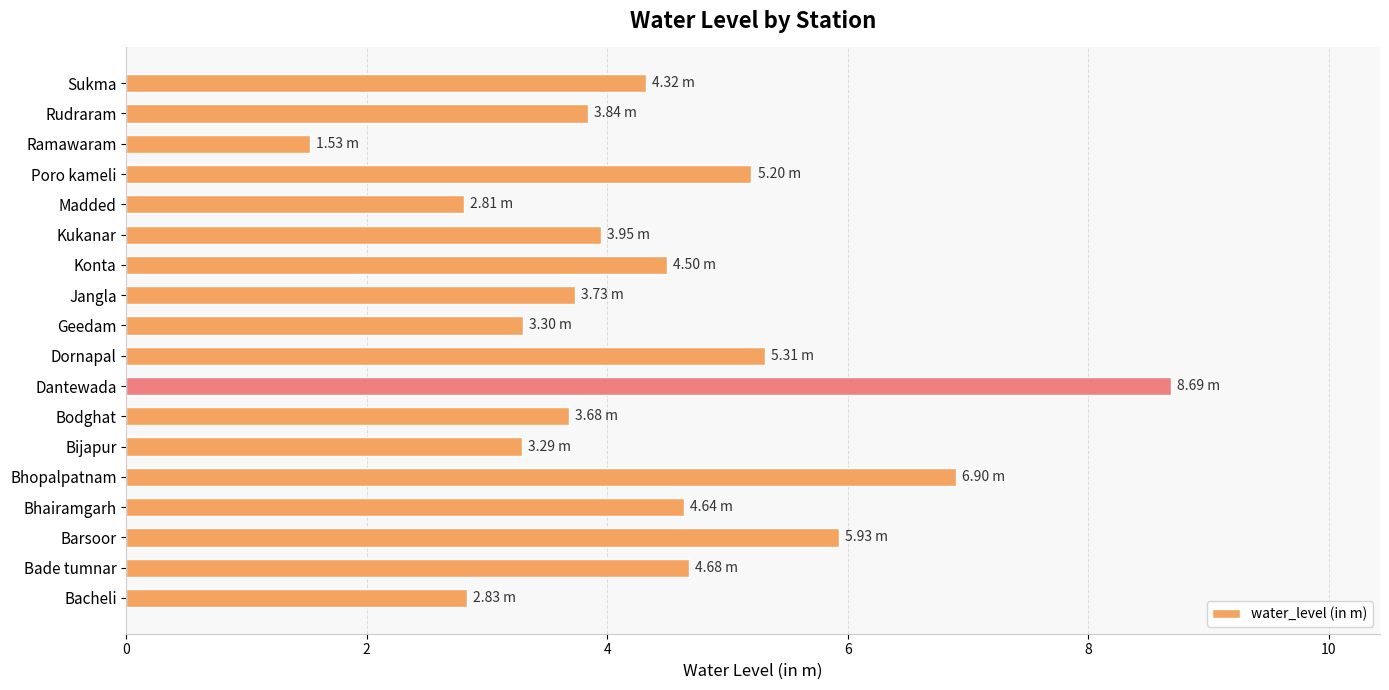

Between Madded and Poro kameli, which is larger?

Poro kameli